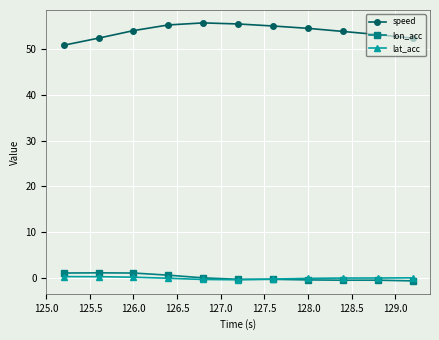

What is the lowest value of the speed series?

50.8